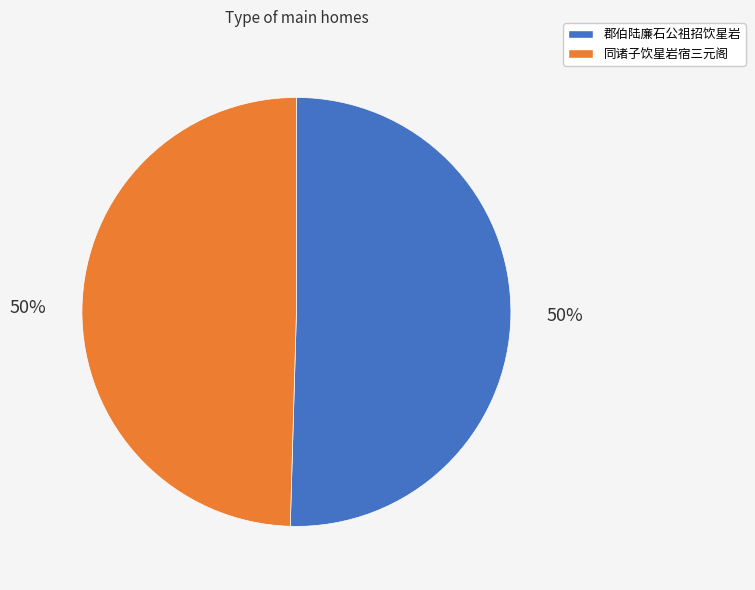

Do 郡伯陆廉石公祖招饮星岩 and 同诸子饮星岩宿三元阁 together represent more than half of the pie?

Yes